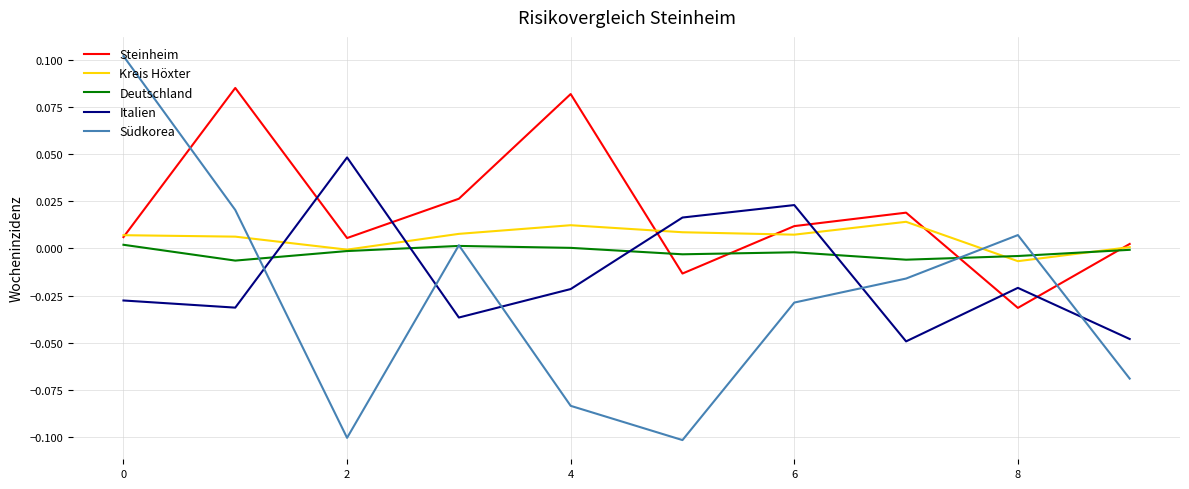

Does the chart display data point markers on the line(s)?

No